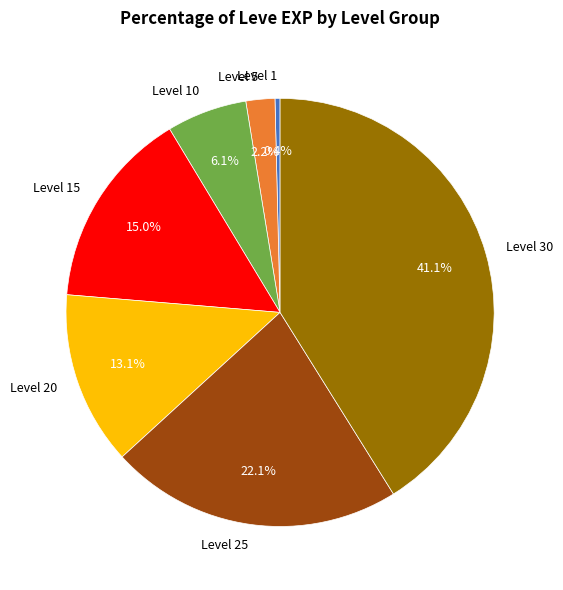

To the nearest percent, what is the difference between the Level 5 and Level 15 slice percentages?

13%